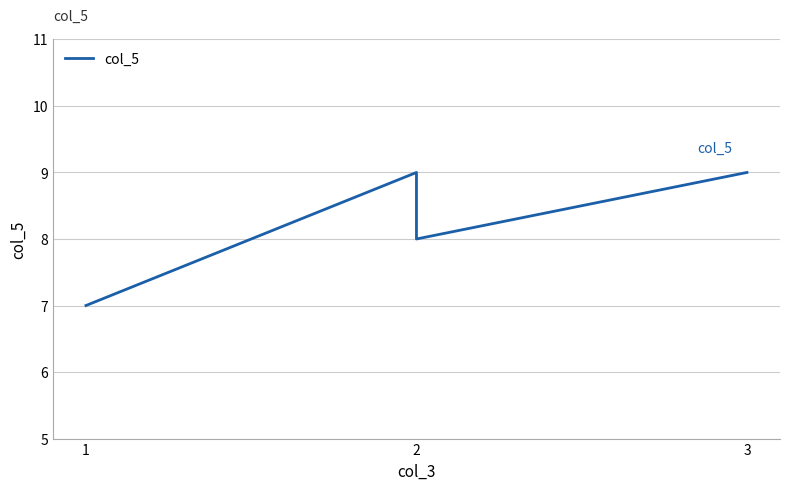

Is this an area chart (filled region under the line)?

No